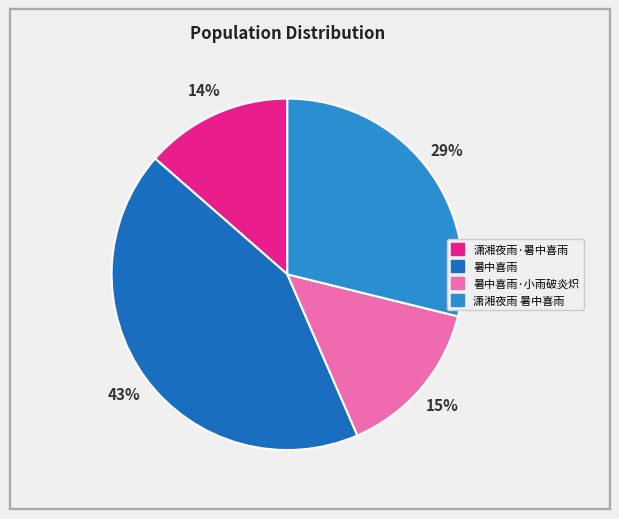

Is there a majority slice in this chart?

No